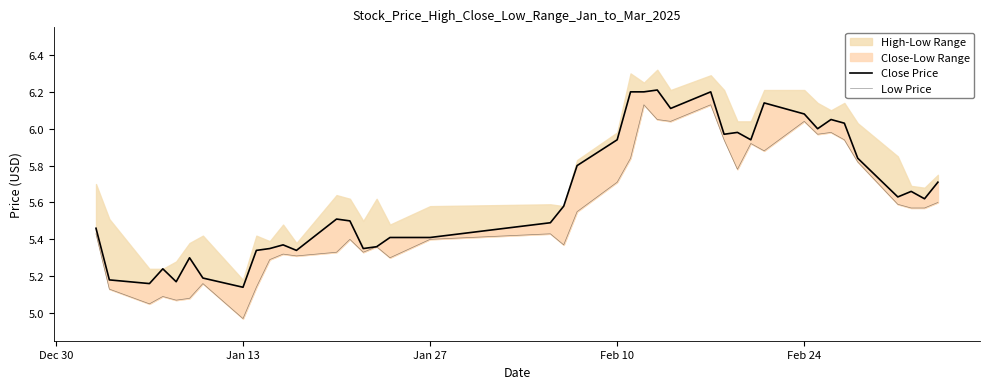

What is the sum of all Low Price values?

222.0